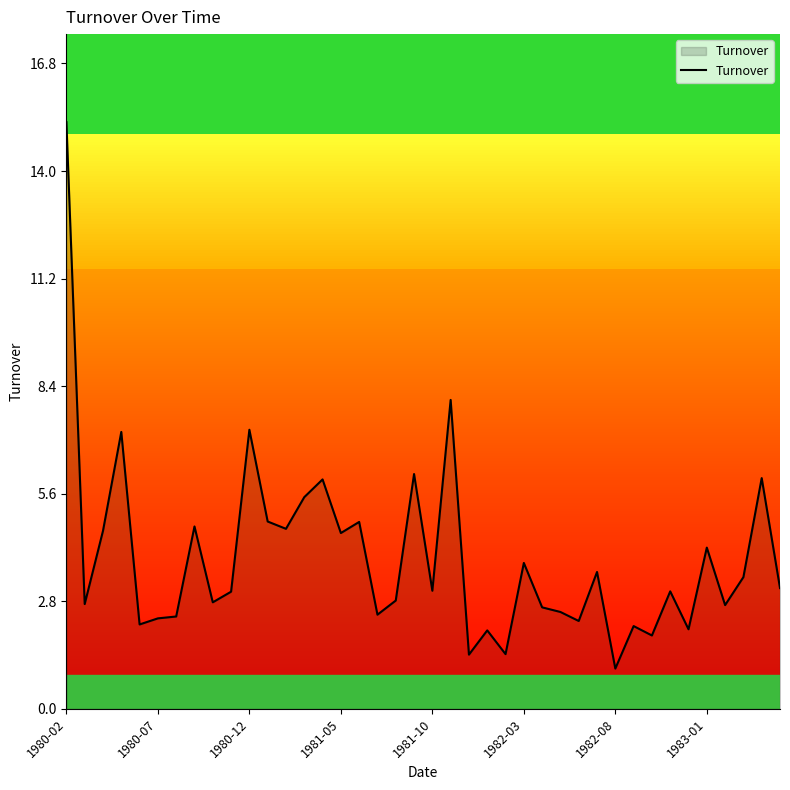

What is the difference between the maximum and minimum values?

14.2